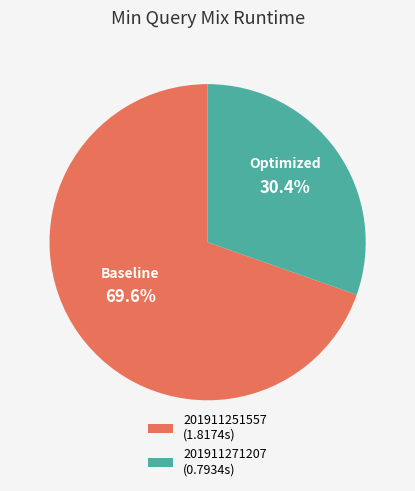

Is it true that 201911271207 is 30% of the pie?

True